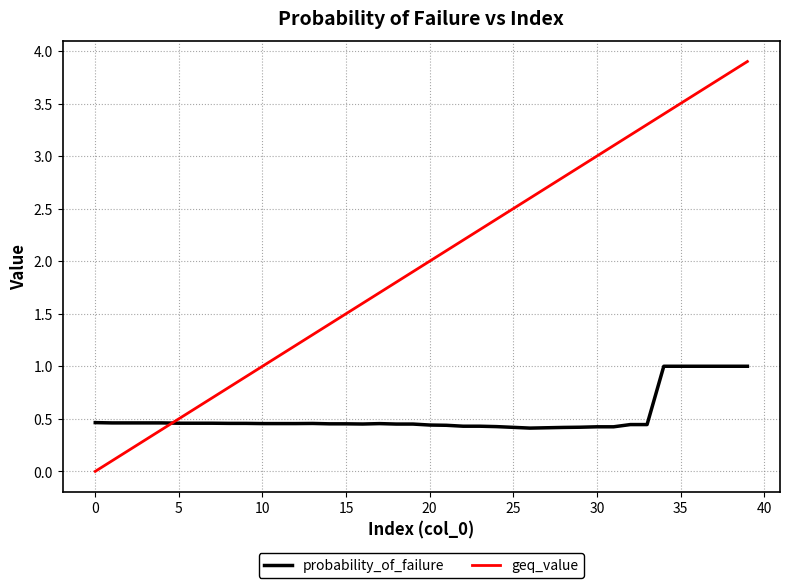

Rank the series by their average value, from lowest to highest.

probability_of_failure, geq_value